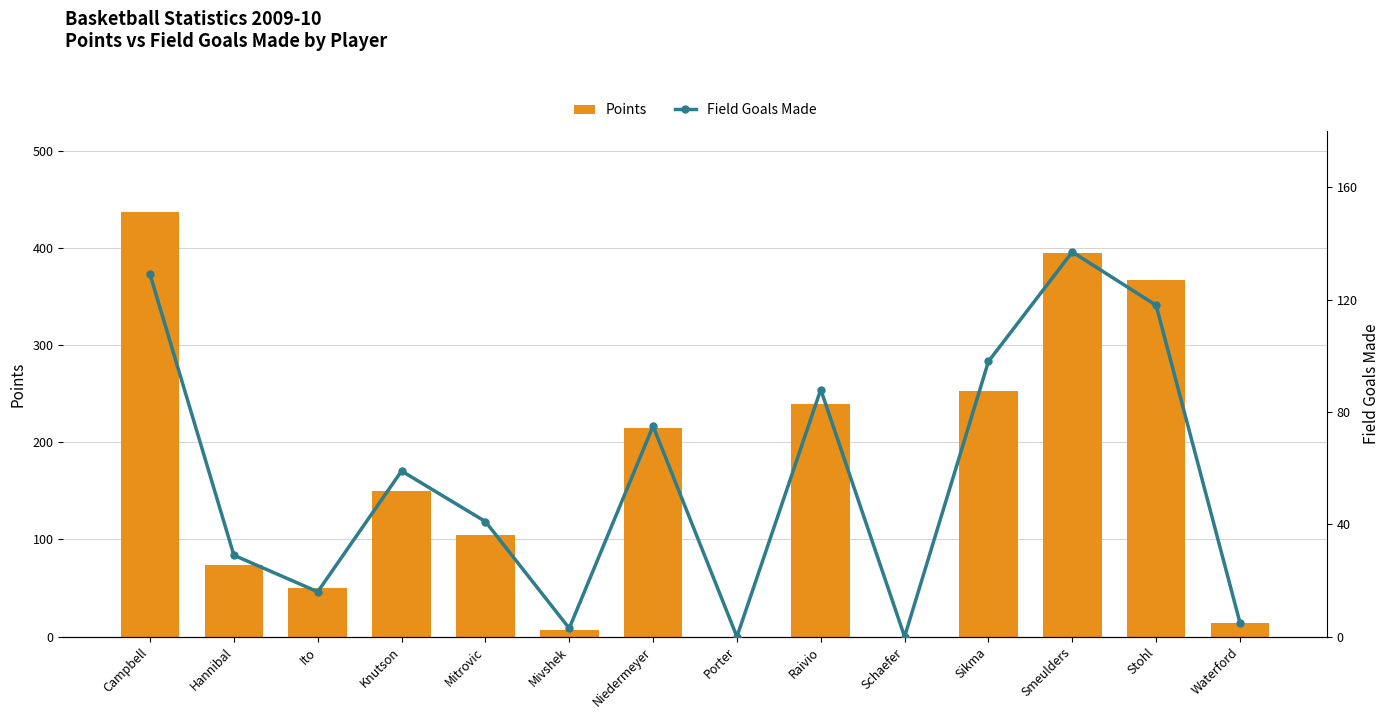

Which series has the largest total across all categories?

Points